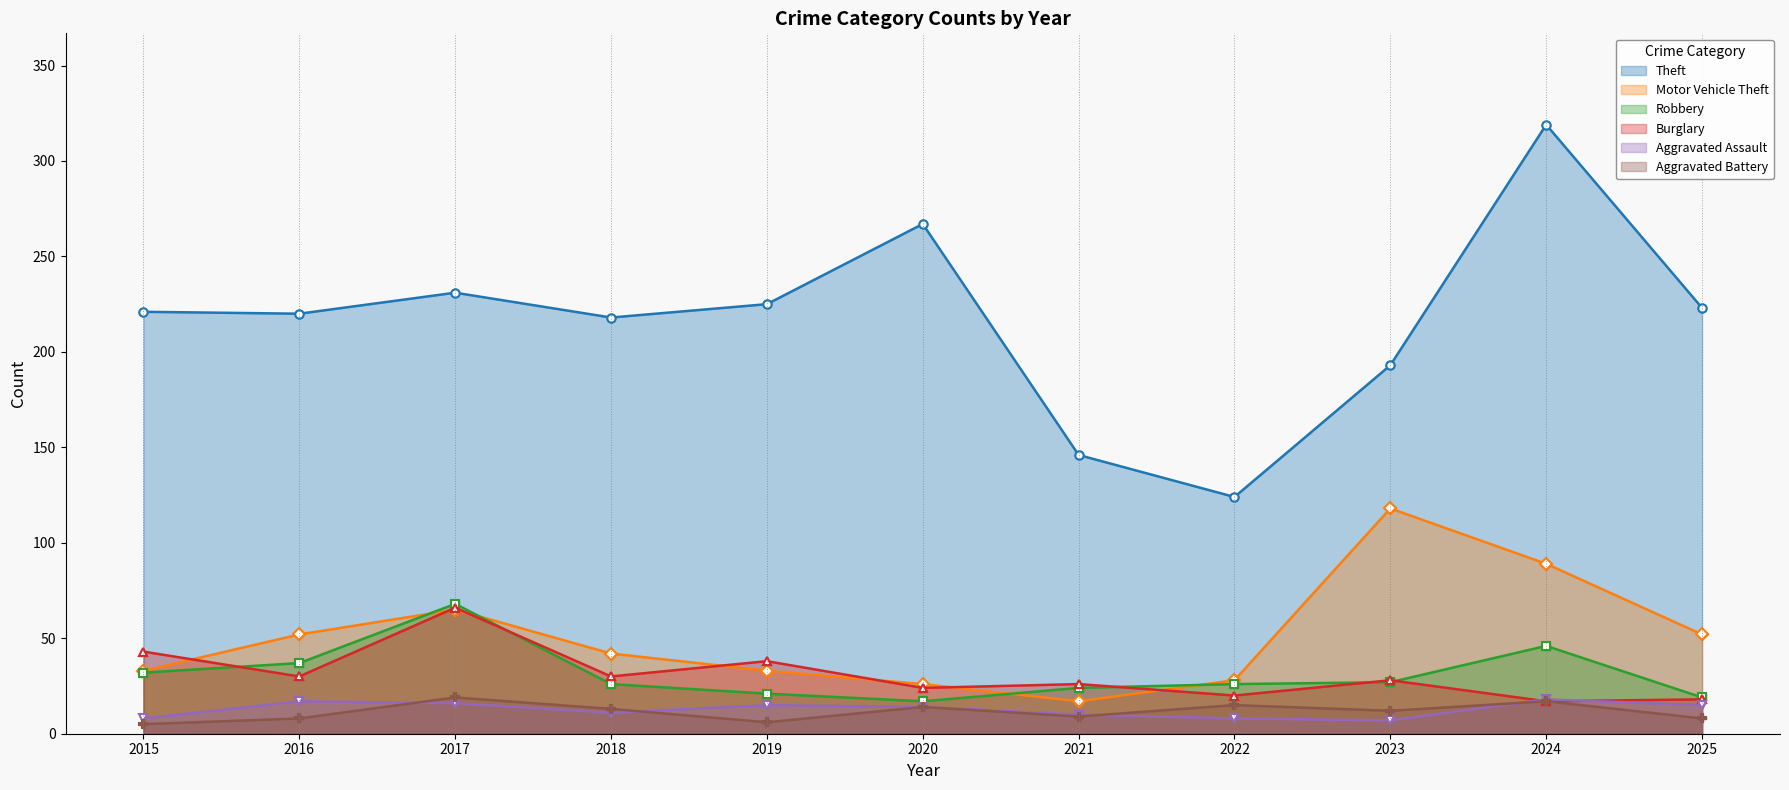

What is the sum of the Theft values at 2019 and 2023?

418